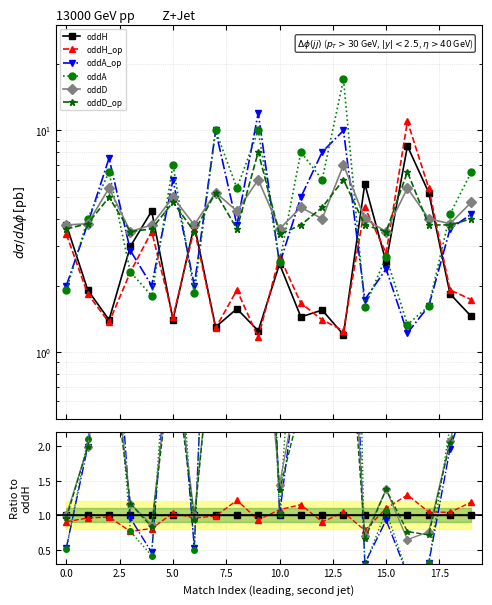

Which series ends up on top after the final intersection of oddD_op and oddD?

oddD